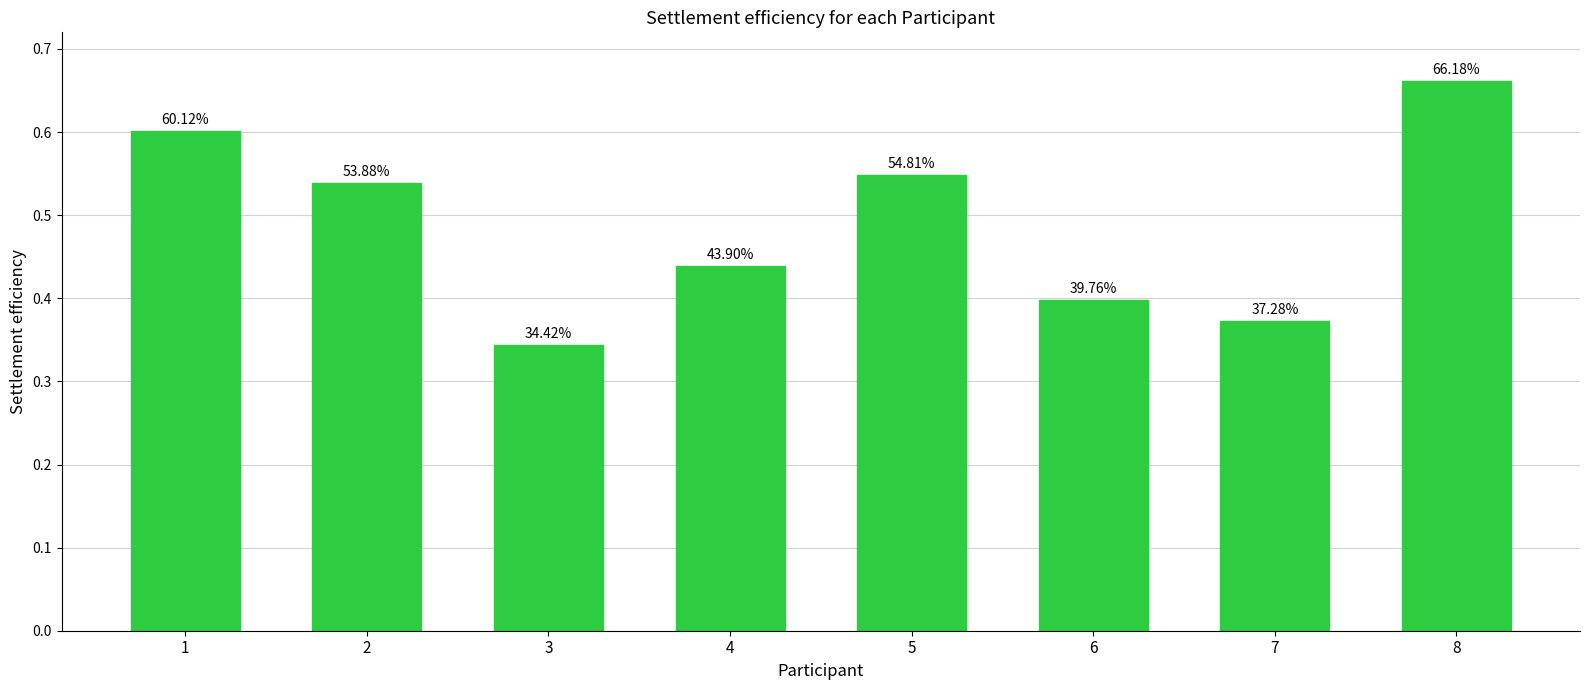

Rank the categories by value from highest to lowest.

8, 1, 5, 2, 4, 6, 7, 3